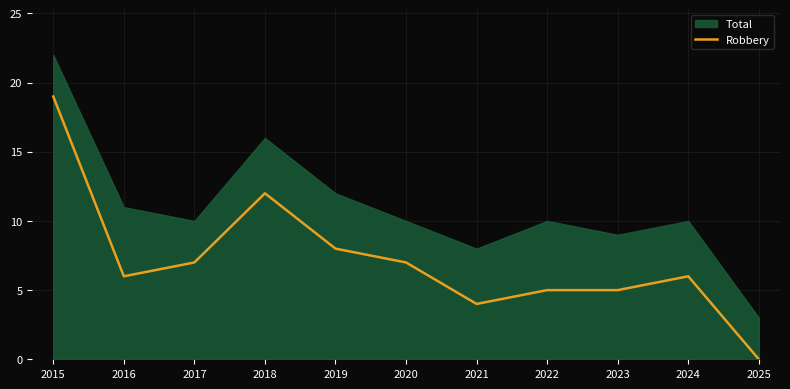

Which has a higher value, 2015 or 2017?

2015